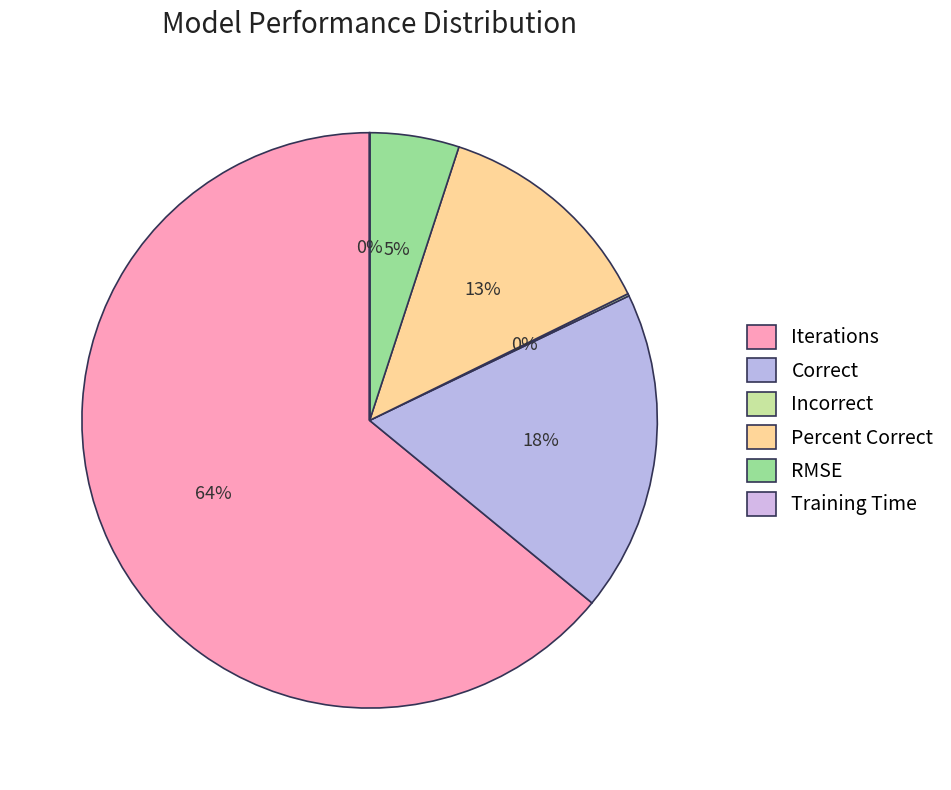

True or false: Iterations accounts for 64% of the total.

True